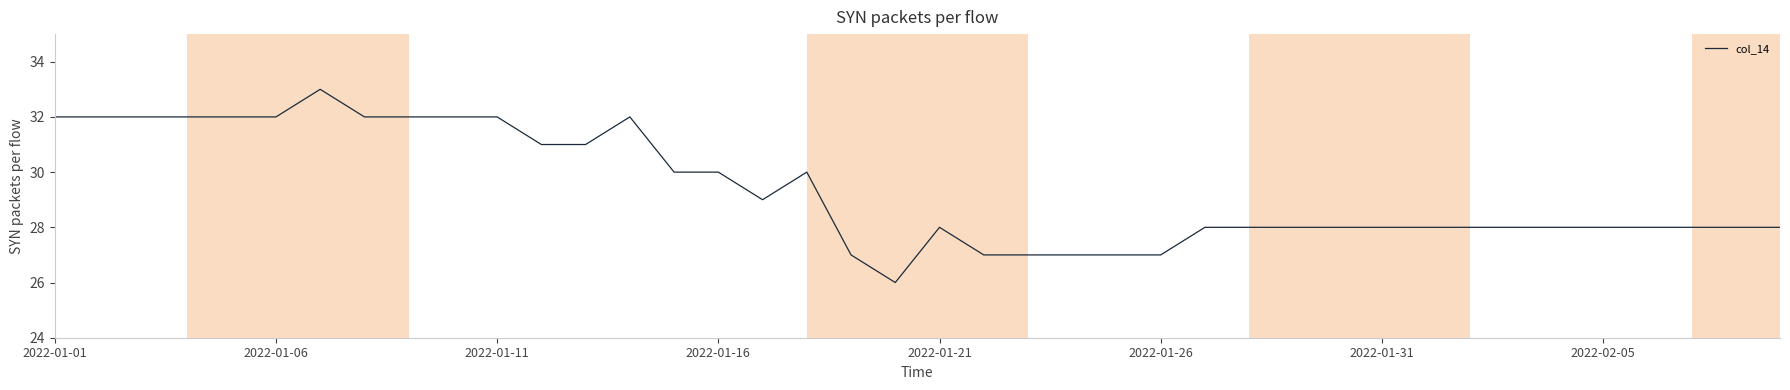

What is the minimum value shown in the chart?

26